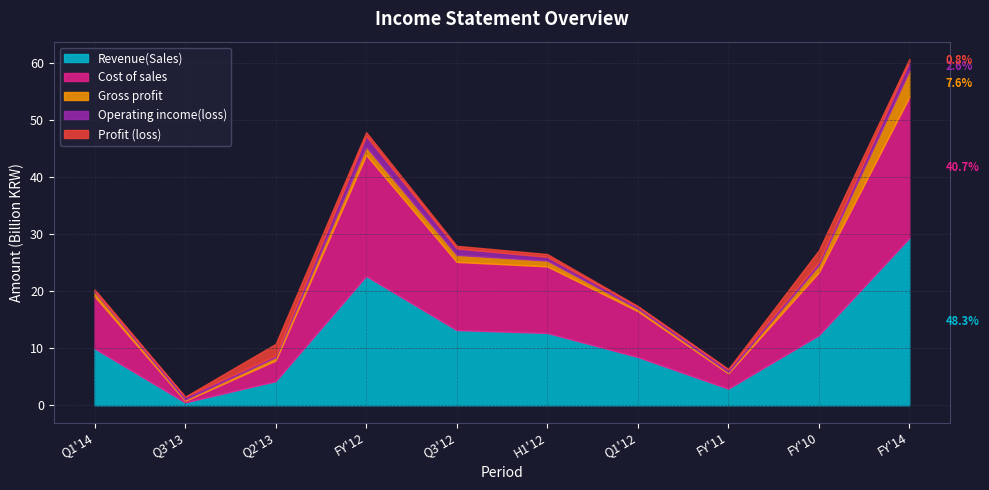

What are all the series names shown in the legend?

Revenue(Sales), Cost of sales, Gross profit, Operating income(loss), Profit (loss)